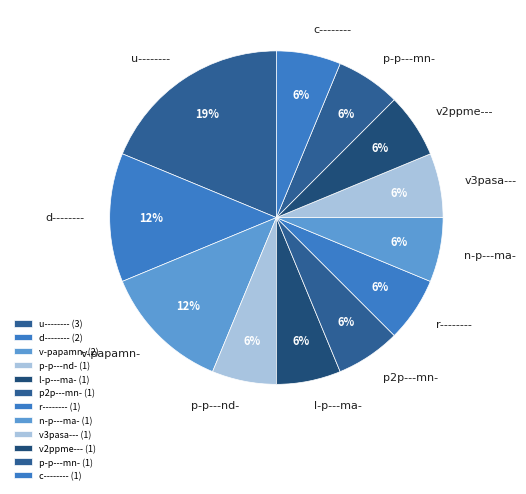

Do p-p---mn- and v-papamn- together represent more than half of the pie?

No